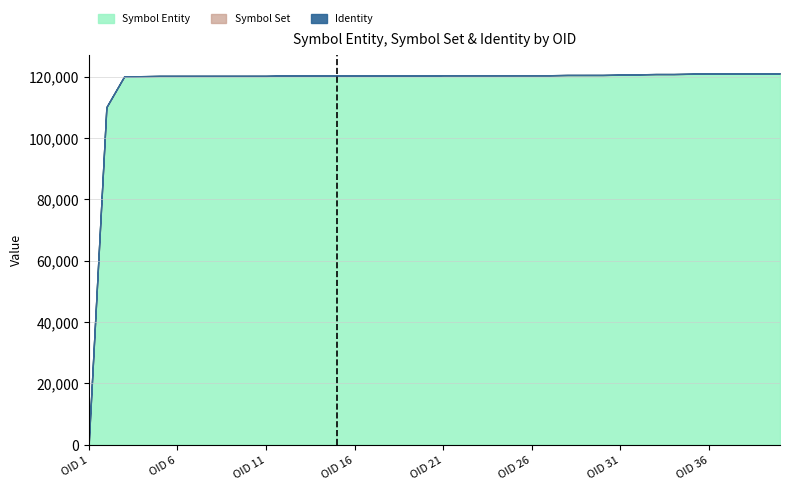

Reading right to left, transcribe all the data shown in this chart.

Symbol Entity: 40=121004	39=121003	38=121002	37=121001	36=121000	35=120900	34=120801	33=120800	32=120700	31=120600	30=120502	29=120501	28=120500	27=120406	26=120405	25=120404	24=120403	23=120402	22=120401	21=120400	20=120308	19=120307	18=120306	17=120305	16=120304	15=120303	14=120302	13=120301	12=120300	11=120206	10=120205	9=120204	8=120203	7=120202	6=120201	5=120200	4=120100	3=120000	2=110000	1=0
Symbol Set: 40=30	39=30	38=30	37=30	36=30	35=30	34=30	33=30	32=30	31=30	30=30	29=30	28=30	27=30	26=30	25=30	24=30	23=30	22=30	21=30	20=30	19=30	18=30	17=30	16=30	15=30	14=30	13=30	12=30	11=30	10=30	9=30	8=30	7=30	6=30	5=30	4=30	3=30	2=30	1=30
Identity: 40=3	39=3	38=3	37=3	36=3	35=3	34=3	33=3	32=3	31=3	30=3	29=3	28=3	27=3	26=3	25=3	24=3	23=3	22=3	21=3	20=3	19=3	18=3	17=3	16=3	15=3	14=3	13=3	12=3	11=3	10=3	9=3	8=3	7=3	6=3	5=3	4=3	3=3	2=3	1=3